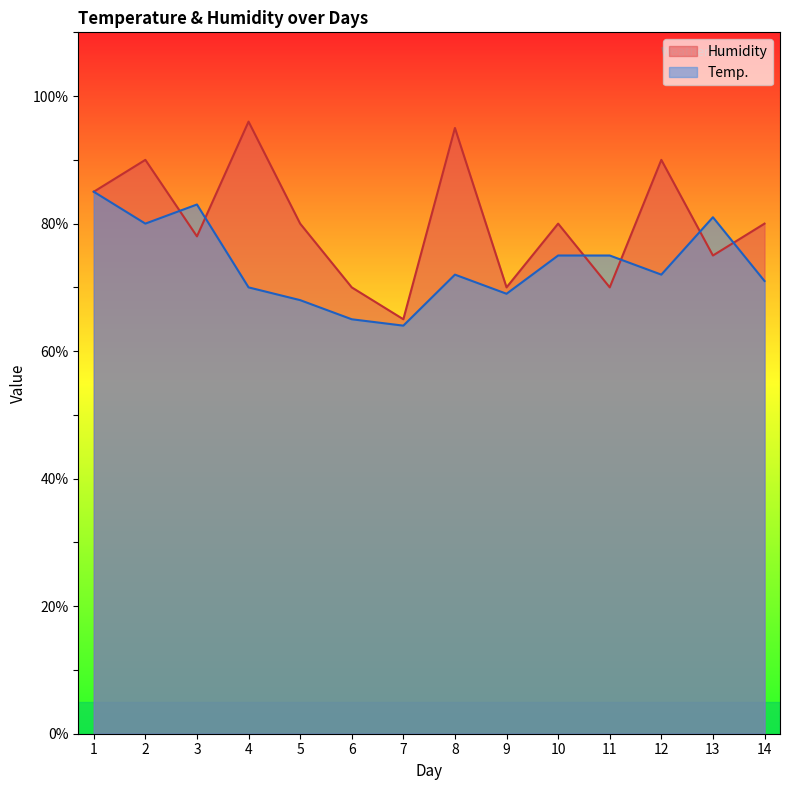

What is the approximate value of Temp. at 4, to the nearest 10?

70